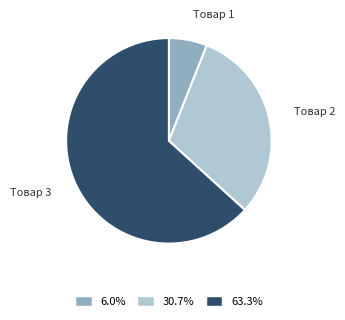

Which category has the biggest portion of the pie?

Товар 3